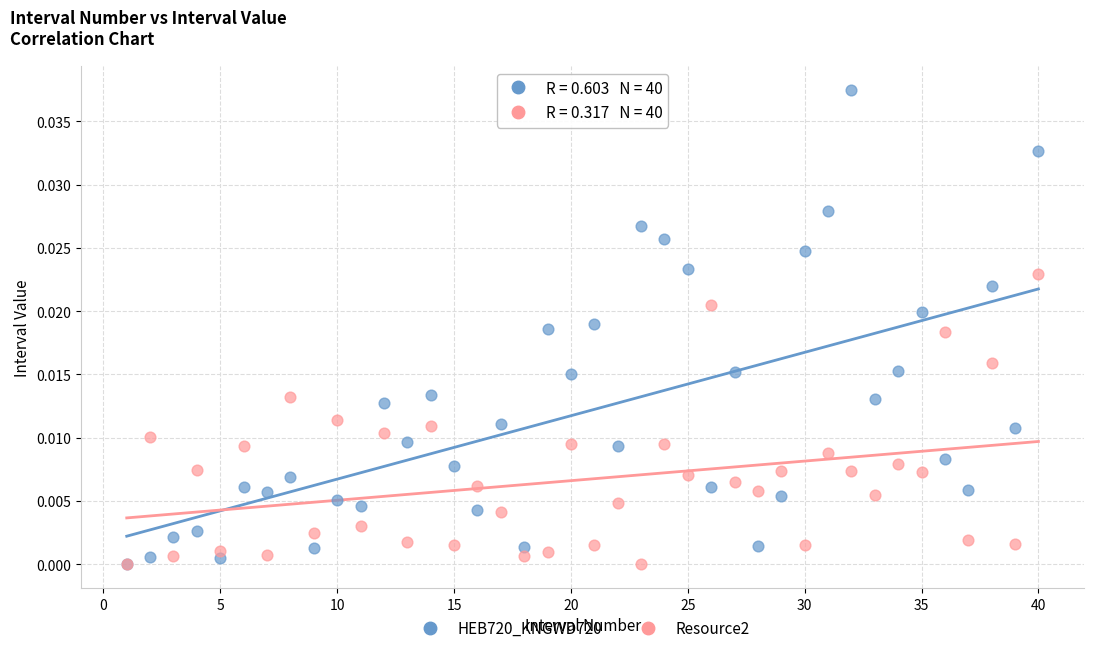

What are all the series names shown in the legend?

HEB720_KNGWD720, Resource2